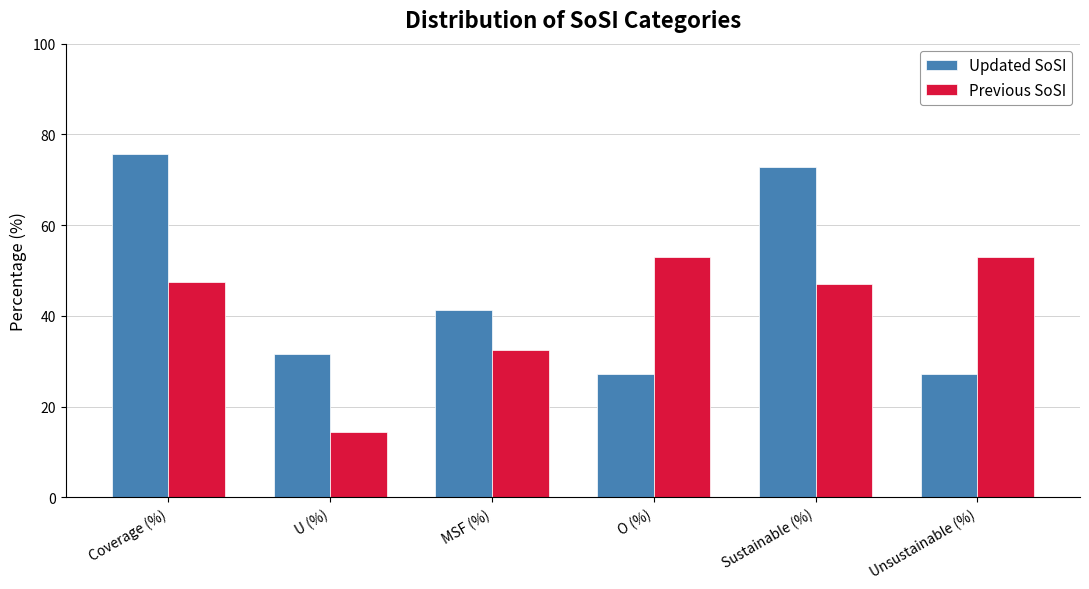

What is the greatest value displayed?

75.6